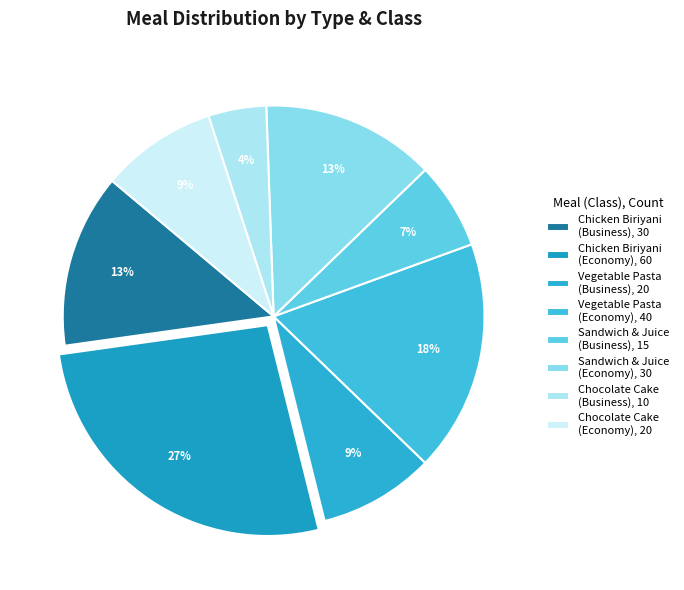

How many segments does this pie chart have?

8